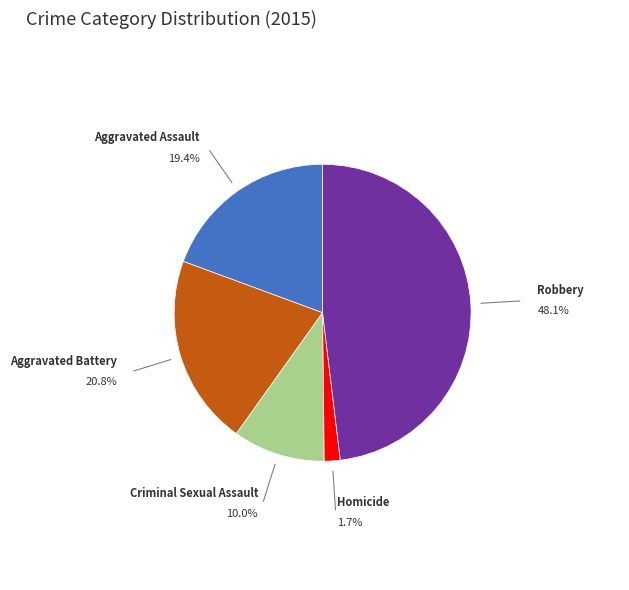

Is the sum of Robbery and Aggravated Battery greater than half?

Yes